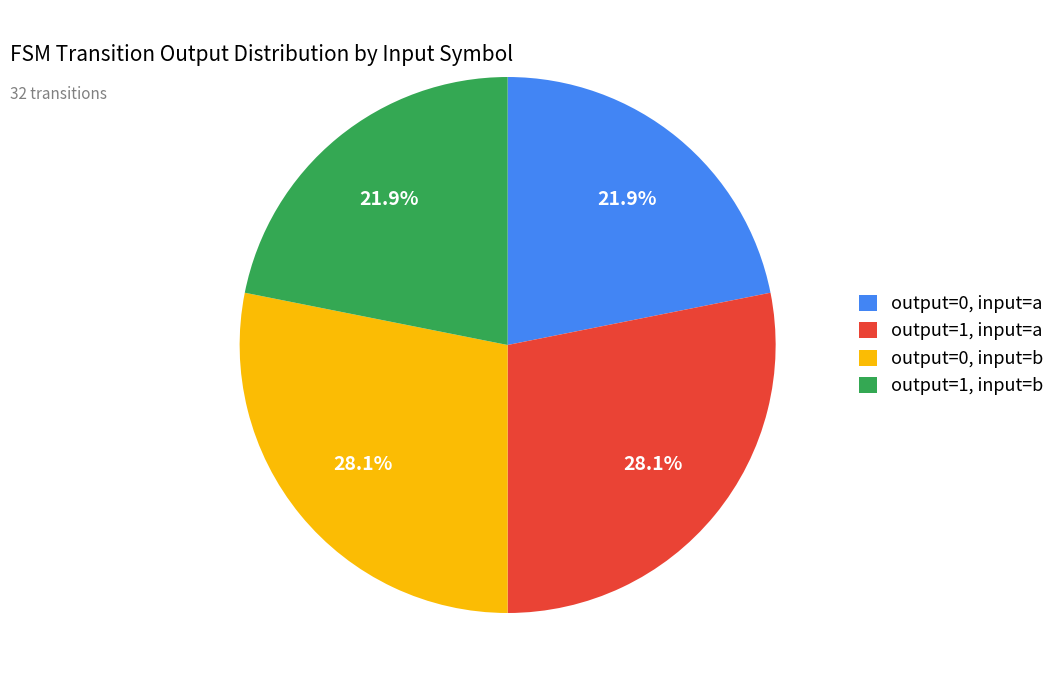

What is the total percentage of output=1, input=b and output=0, input=b?

50.0%